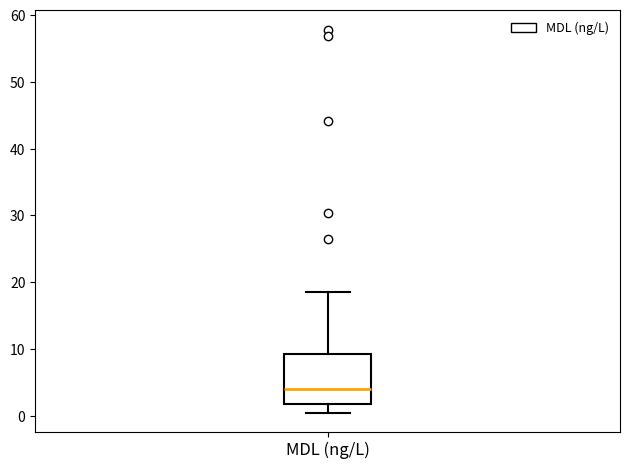

Read this box plot against the y-axis: the position of the median line, the range covered by the box, and the ends of both whiskers. The values are not printed on the chart, so give them approximately, as read against the axis.

median 4, box 2 to 9, whiskers 0 to 19